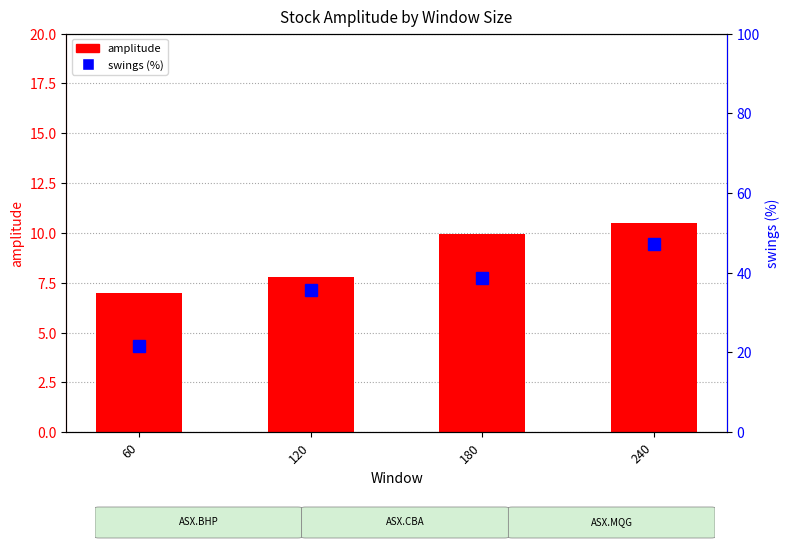

What is the value of the amplitude bar at the 2nd from the left?

7.8